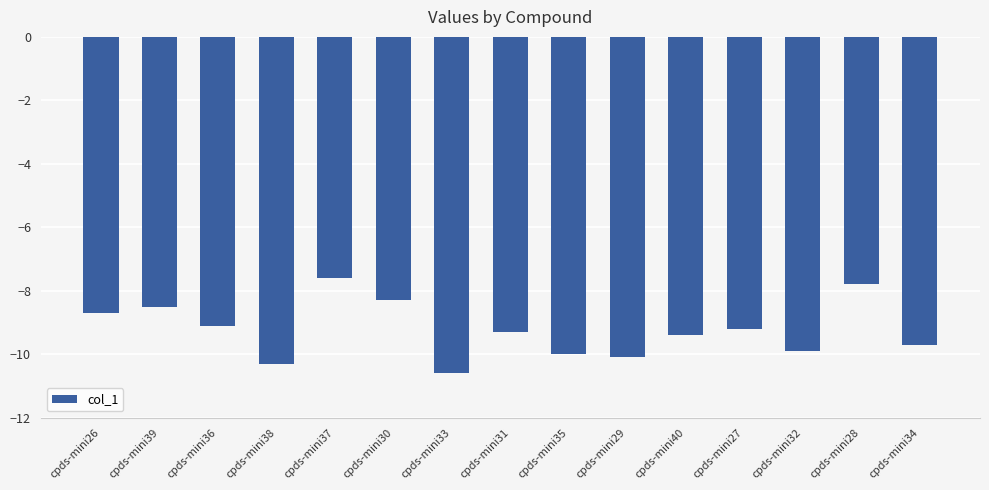

What is the value of the 9th bar from the left?

-10.0